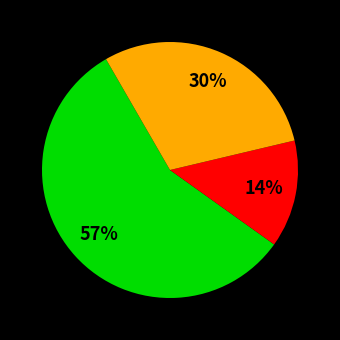

Is there a majority slice in this chart?

Yes